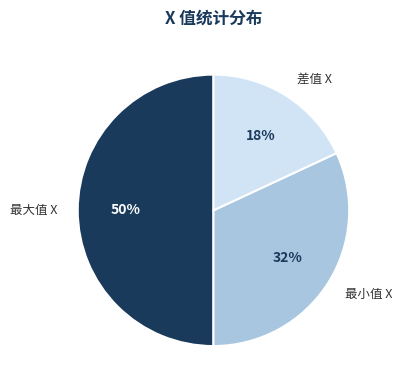

Which slice is the largest?

最大值